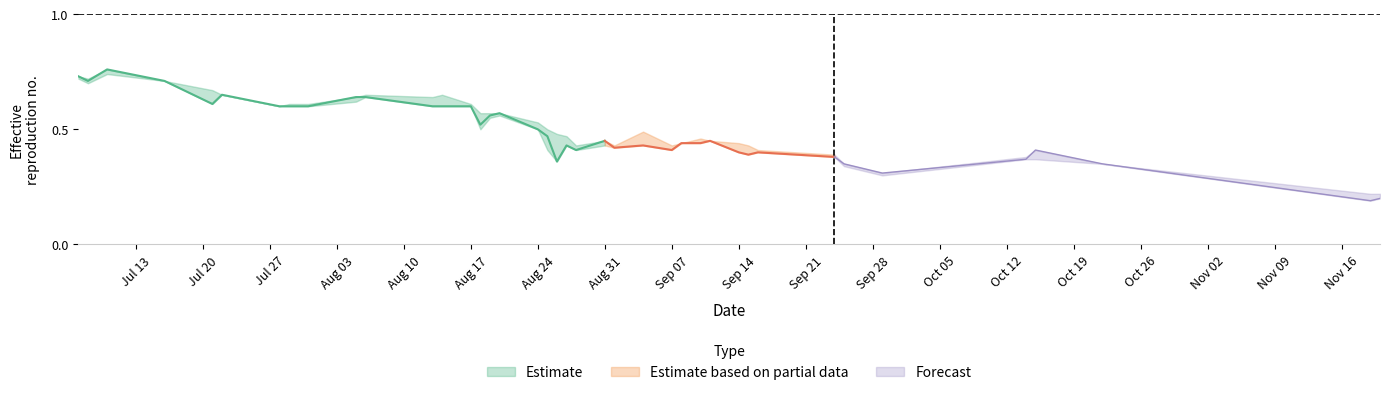

Reading left to right, transcribe all the data shown in this chart.

High: 0=0.7	1=0.7	2=0.8	3=0.7	4=0.7	5=0.7	6=0.6	7=0.6	8=0.6	9=0.6	10=0.7	11=0.6	12=0.7	13=0.6	14=0.6	15=0.6	16=0.6	17=0.5	18=0.5	19=0.5	20=0.5	21=0.4	22=0.5	23=0.4	24=0.5	25=0.4	26=0.4	27=0.5	28=0.5	29=0.4	30=0.4	31=0.4	32=0.4	33=0.3	34=0.3	35=0.4	36=0.4	37=0.3	38=0.2	39=0.2
Close: 0=0.7	1=0.7	2=0.8	3=0.7	4=0.6	5=0.7	6=0.6	7=0.6	8=0.6	9=0.6	10=0.6	11=0.6	12=0.6	13=0.6	14=0.5	15=0.6	16=0.6	17=0.5	18=0.5	19=0.4	20=0.4	21=0.4	22=0.5	23=0.4	24=0.4	25=0.4	26=0.4	27=0.4	28=0.5	29=0.4	30=0.4	31=0.4	32=0.4	33=0.3	34=0.3	35=0.4	36=0.4	37=0.3	38=0.2	39=0.2
Low: 0=0.7	1=0.7	2=0.7	3=0.7	4=0.6	5=0.7	6=0.6	7=0.6	8=0.6	9=0.6	10=0.6	11=0.6	12=0.6	13=0.6	14=0.5	15=0.6	16=0.6	17=0.5	18=0.4	19=0.4	20=0.4	21=0.4	22=0.4	23=0.4	24=0.4	25=0.4	26=0.4	27=0.4	28=0.5	29=0.4	30=0.4	31=0.4	32=0.4	33=0.3	34=0.3	35=0.4	36=0.4	37=0.3	38=0.2	39=0.2